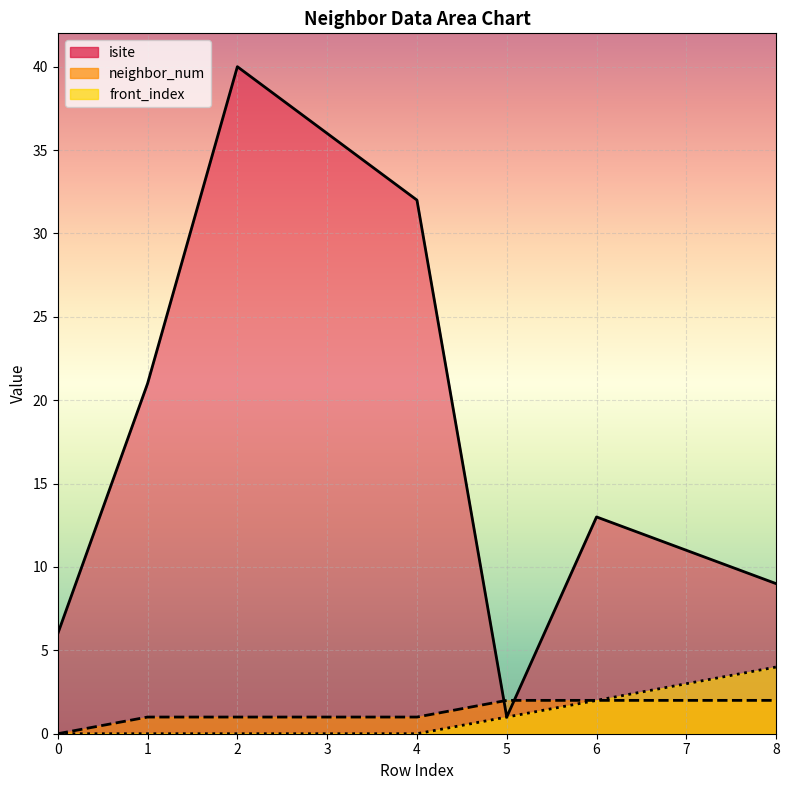

At which category is the sum across all series the highest?

2